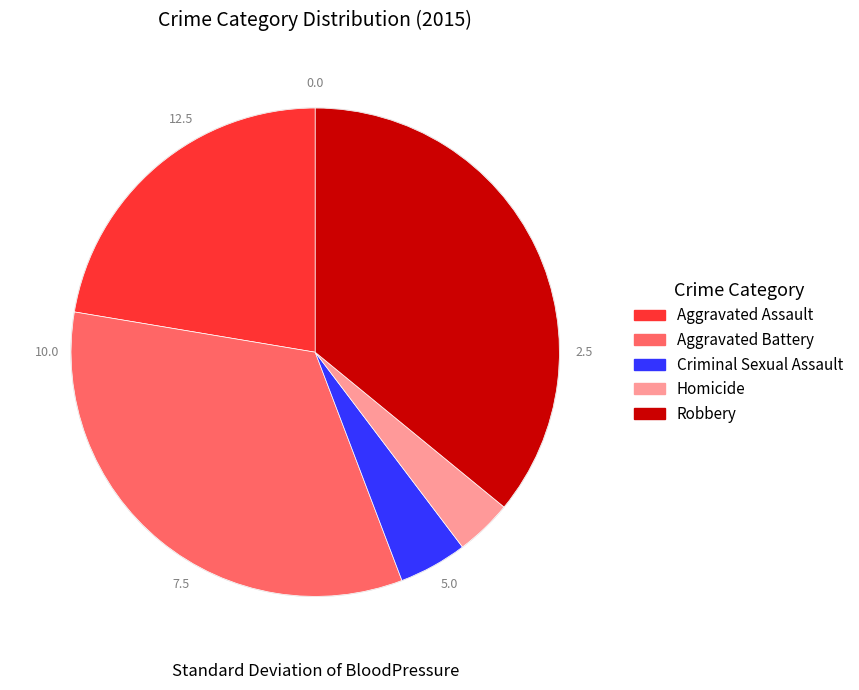

How many segments does this pie chart have?

5